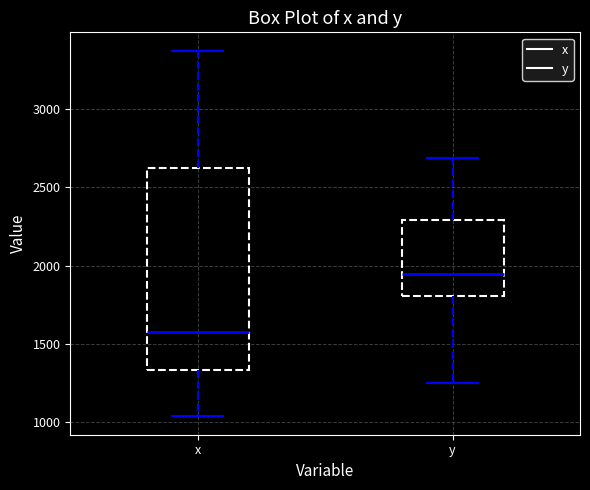

Which box is the tallest, from its lower edge to its upper edge?

x